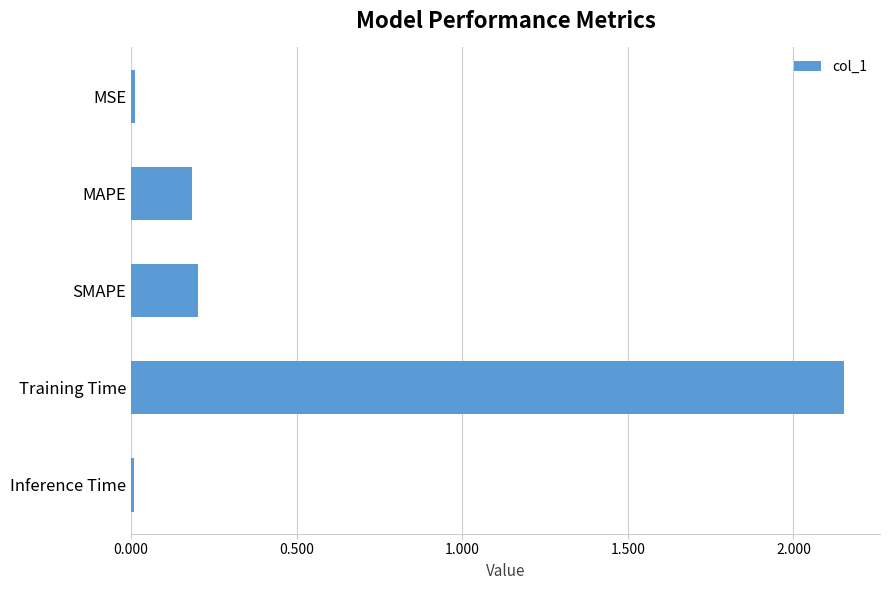

Between Training Time and MAPE, which is larger?

Training Time